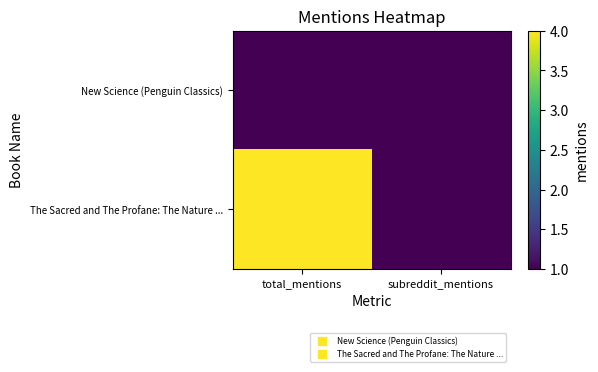

What is the difference between the highest and lowest values at total_mentions?

3